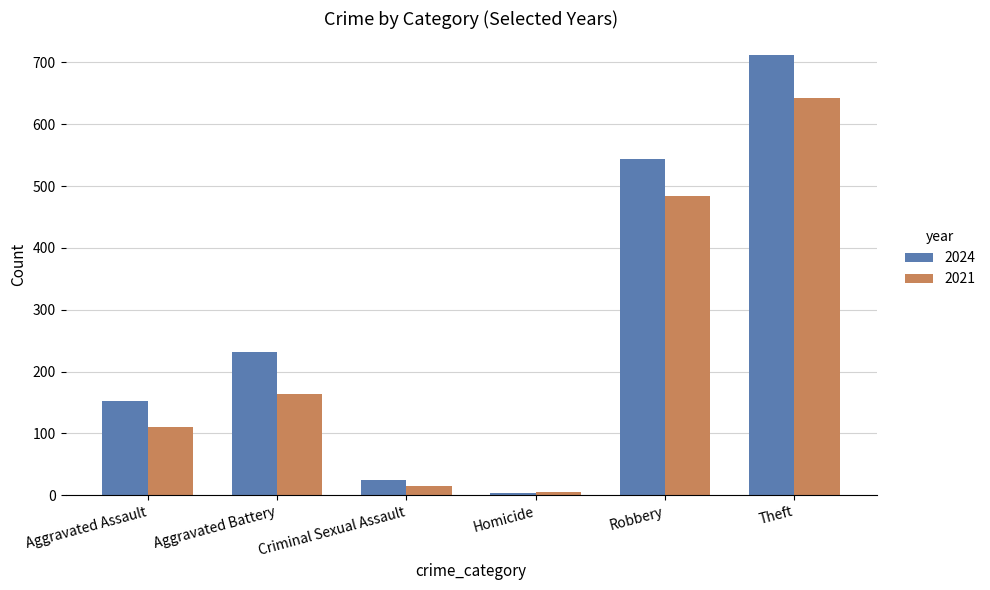

What is the label of the 6th bar from the left?

Theft